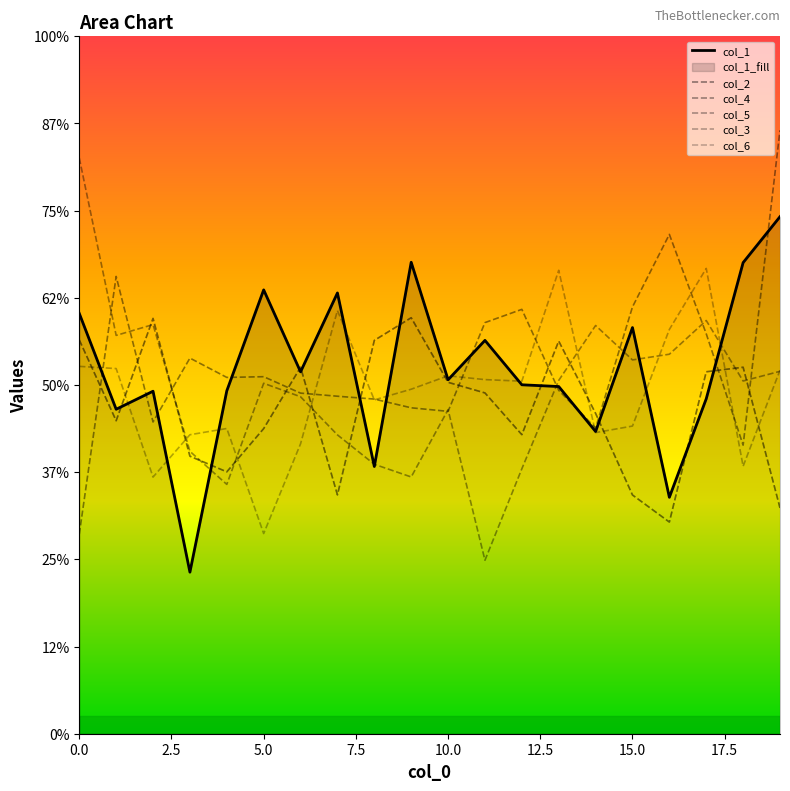

Does the chart display data point markers on the line(s)?

No